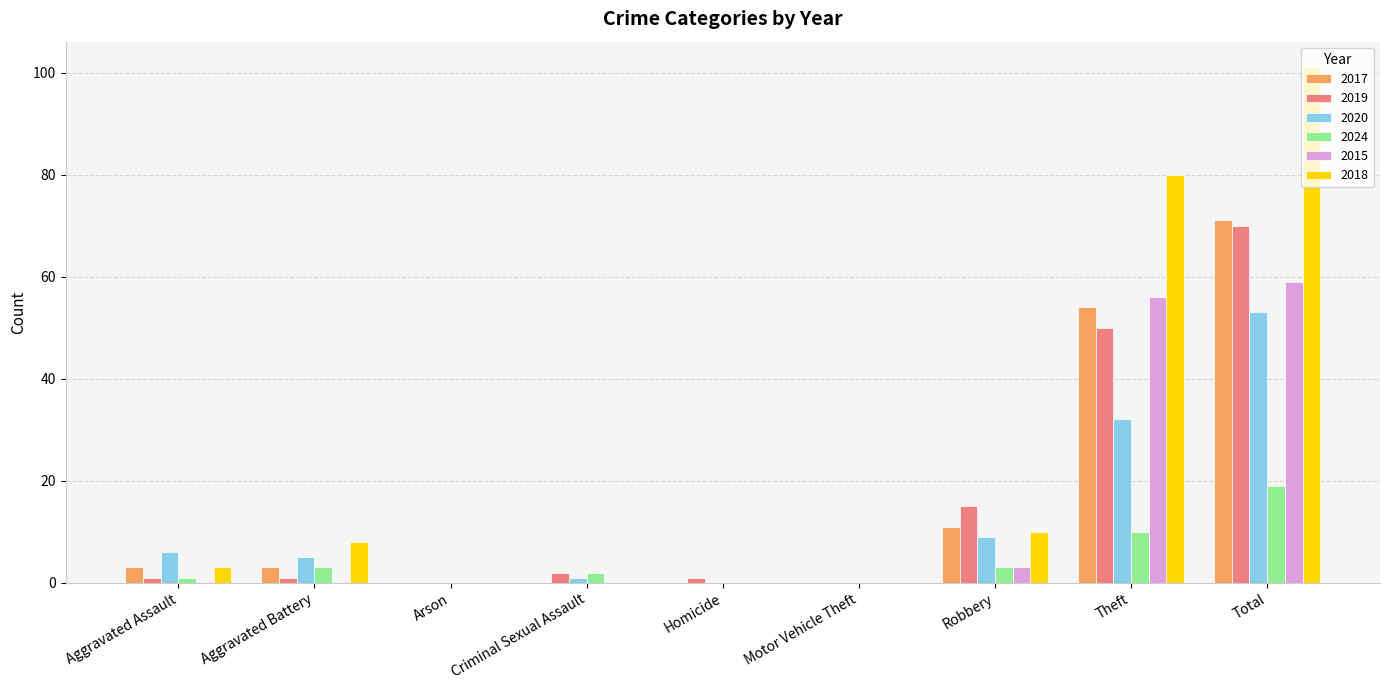

Which series has the largest total across all categories?

2018